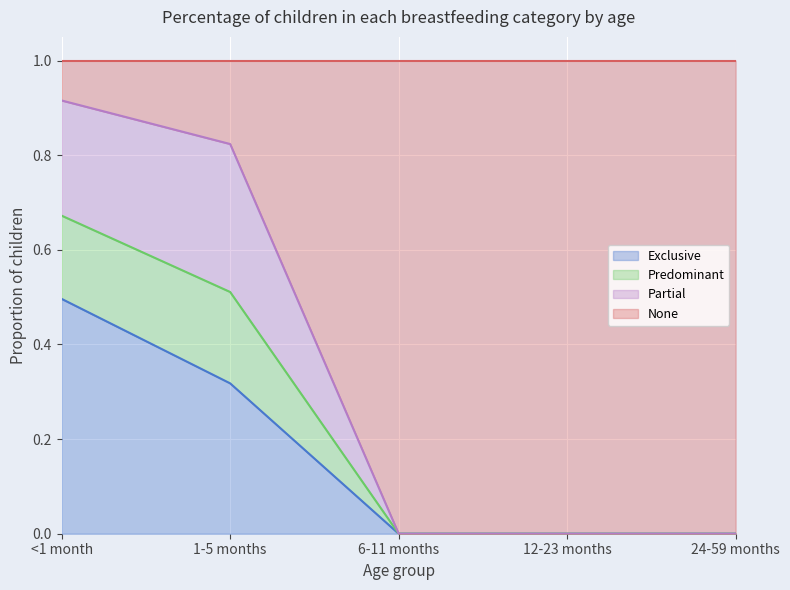

True or false: None has a value of -0.4 at 24-59 months.

False